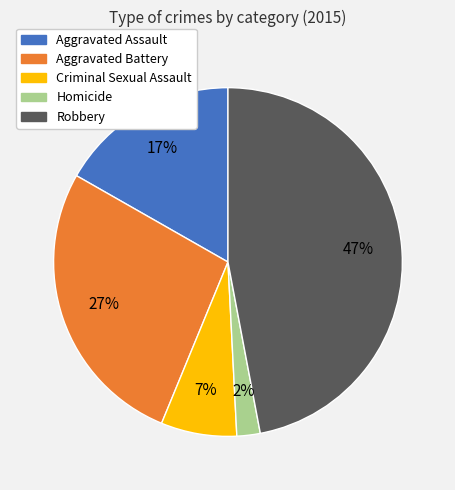

Is the sum of Homicide and Aggravated Assault greater than half?

No